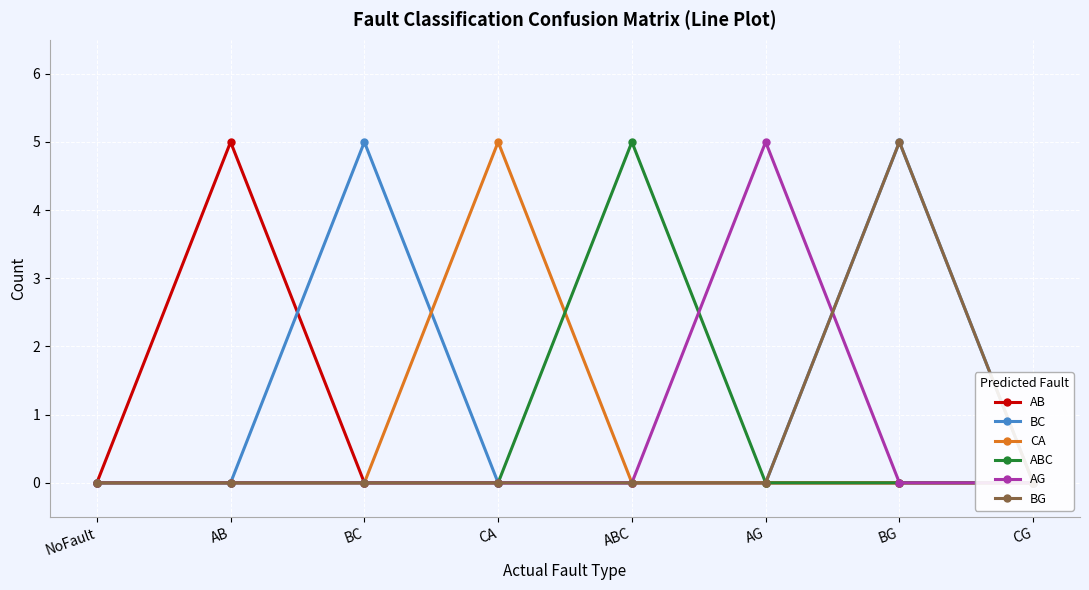

Reading left to right, extract all data points from this chart.

AB: NoFault=0	AB=5	BC=0	CA=0	ABC=0	AG=0	BG=0	CG=0
BC: NoFault=0	AB=0	BC=5	CA=0	ABC=0	AG=0	BG=5	CG=0
CA: NoFault=0	AB=0	BC=0	CA=5	ABC=0	AG=0	BG=0	CG=0
ABC: NoFault=0	AB=0	BC=0	CA=0	ABC=5	AG=0	BG=0	CG=0
AG: NoFault=0	AB=0	BC=0	CA=0	ABC=0	AG=5	BG=0	CG=0
BG: NoFault=0	AB=0	BC=0	CA=0	ABC=0	AG=0	BG=5	CG=0